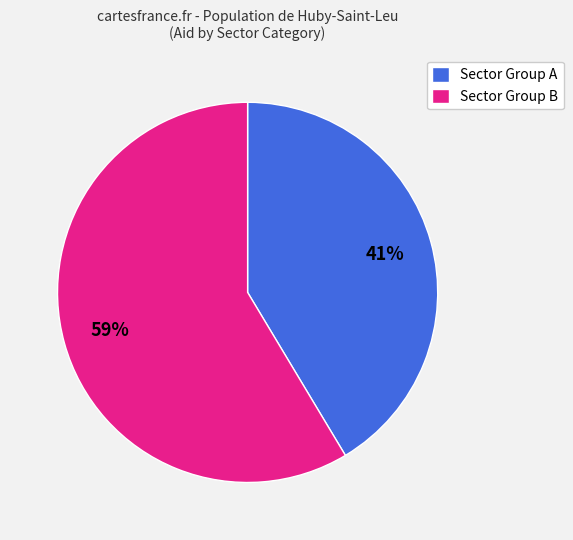

Which category has the smallest portion of the pie?

Sector Group A